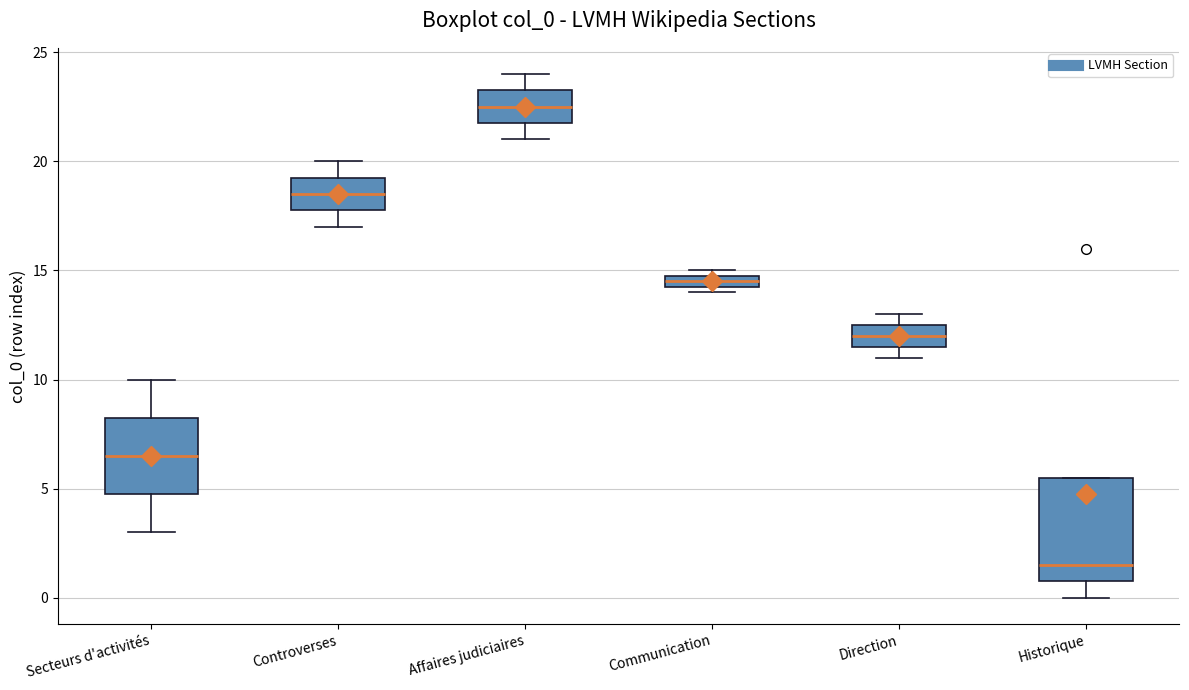

Which box has the highest median line?

Affaires judiciaires